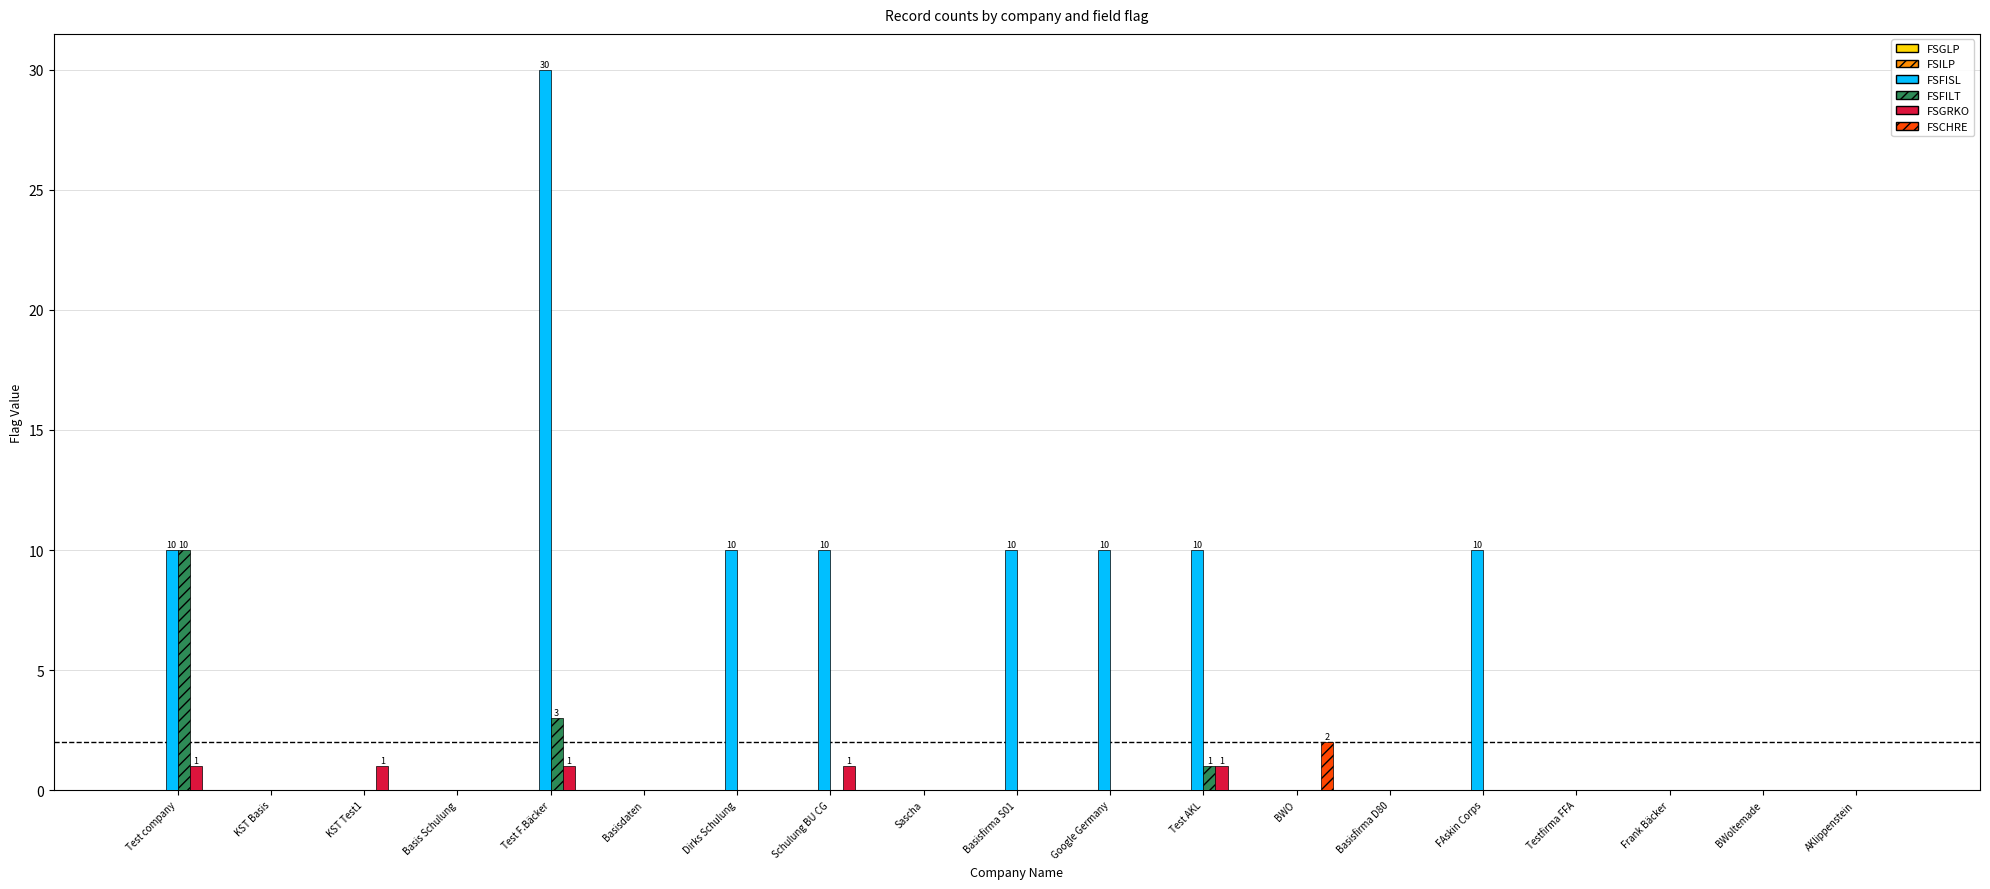

Which series has the largest total across all categories?

FSFISL